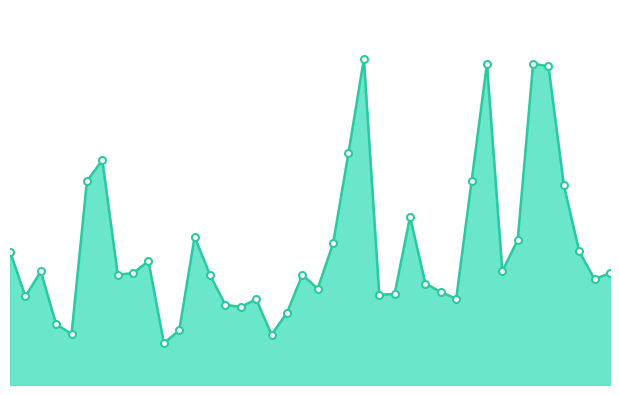

What is the minimum value shown in the chart?

23089652.8